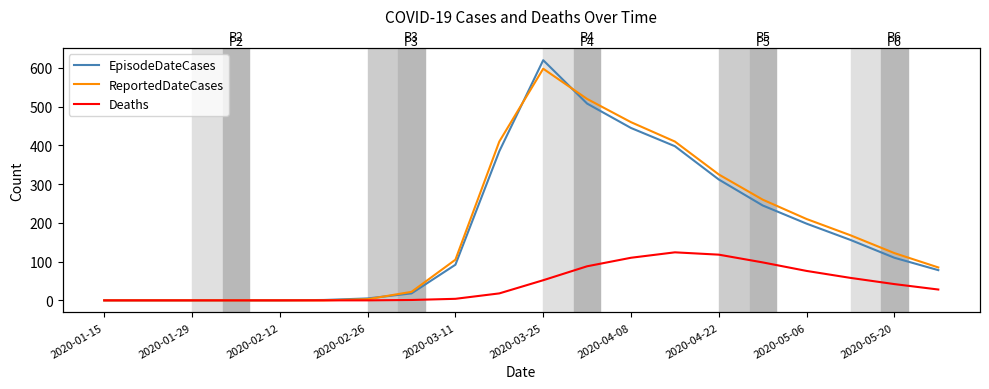

How many distinct data groups are displayed?

3